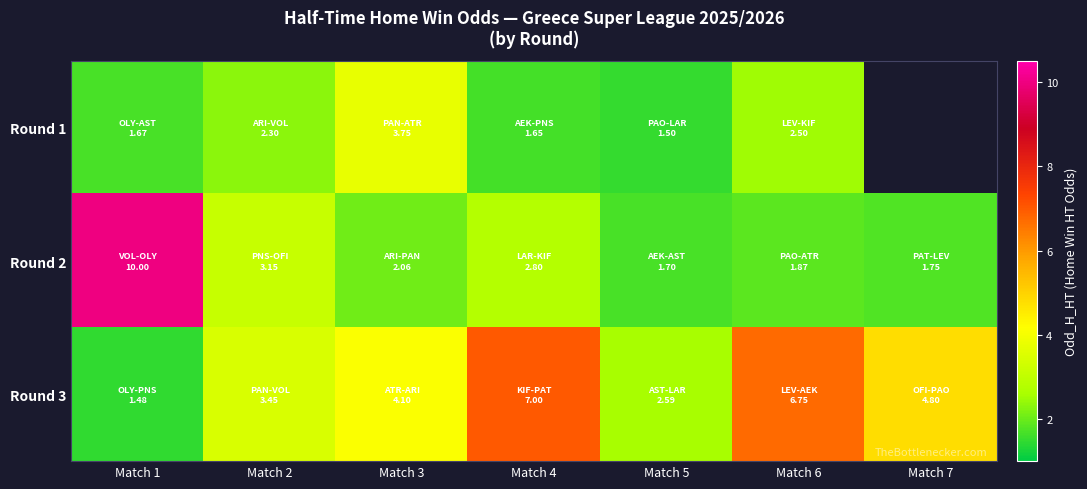

What is the difference between the second highest and minimum values in the Round 2 series?

1.4